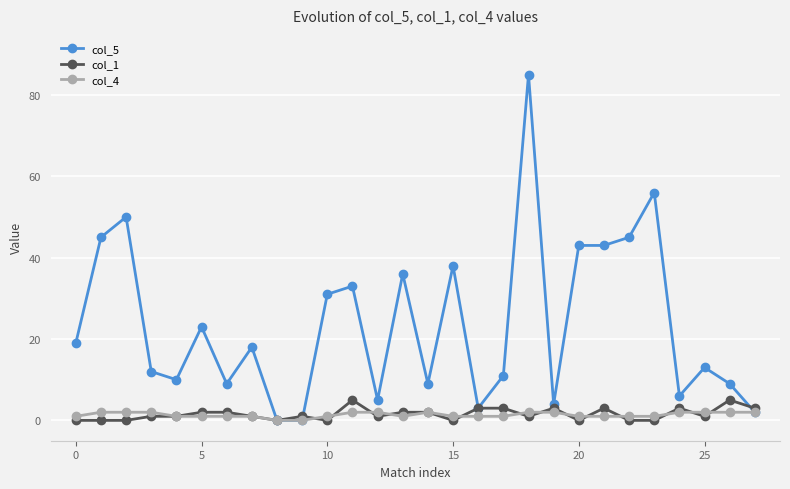

Which series has the largest range (max minus min)?

col_5